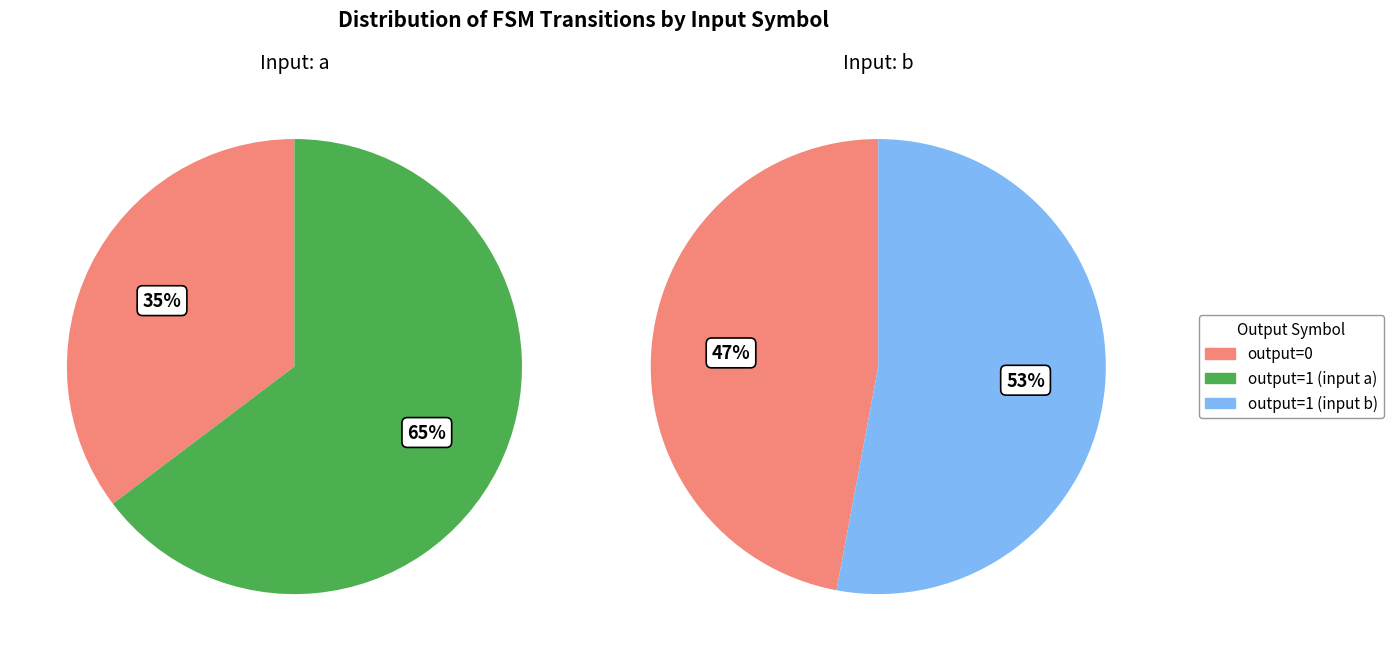

Which series has the widest spread of values?

output_symbol=0 (input a)